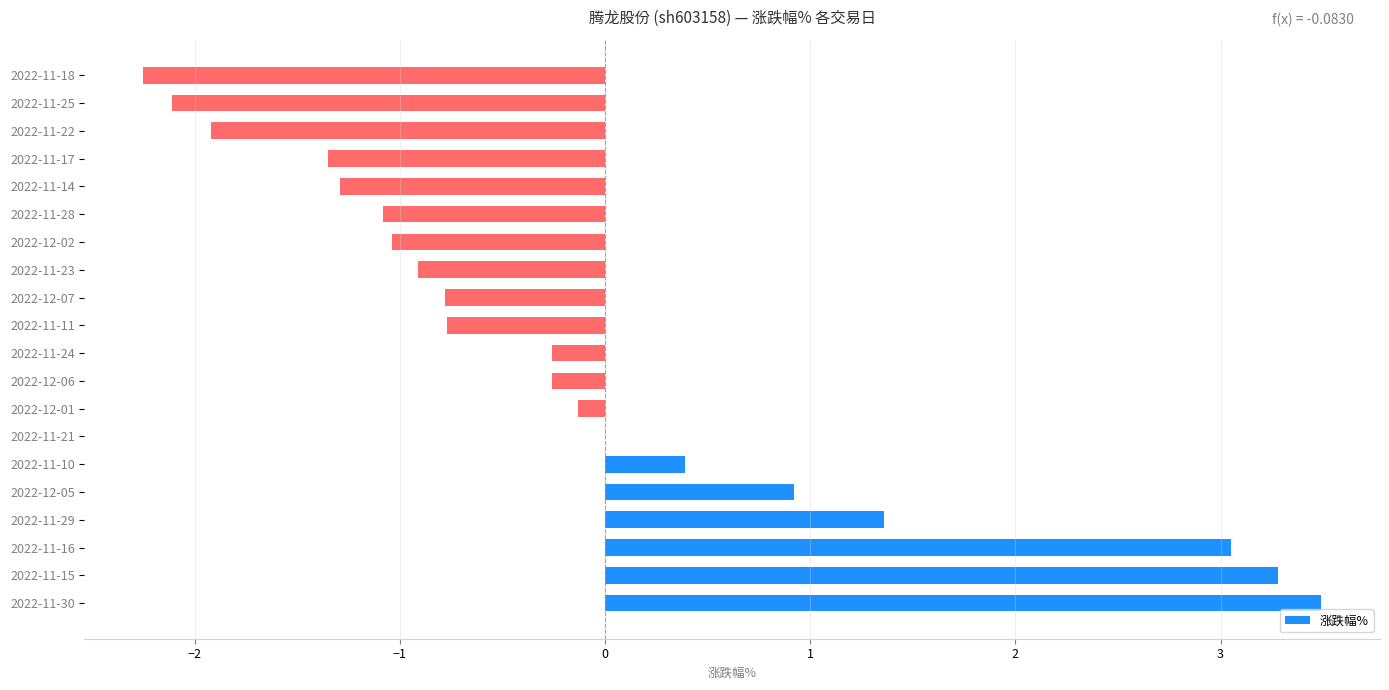

The value at 2022-12-07 is -0.8. True or false?

True